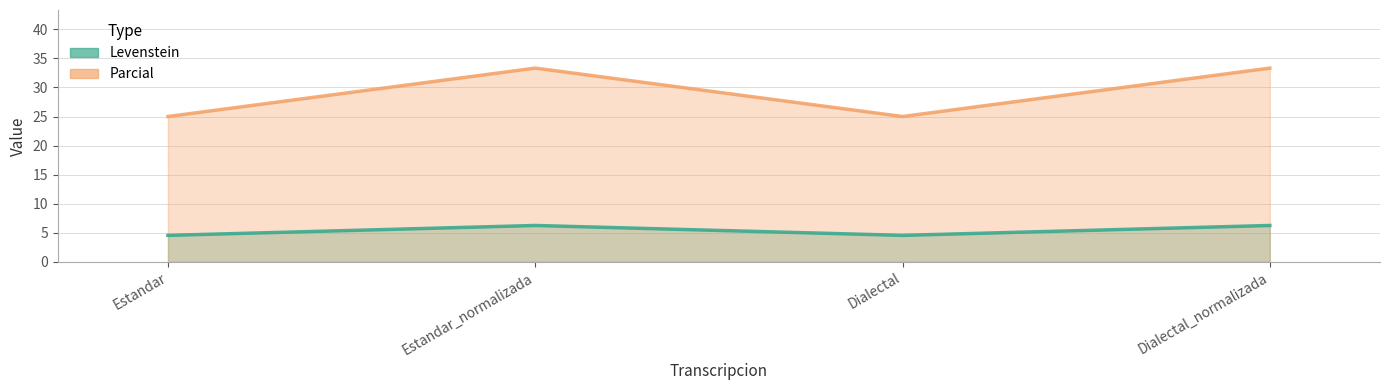

Is the value of Parcial at Estandar greater than the value of Levenstein at Dialectal_normalizada?

Yes